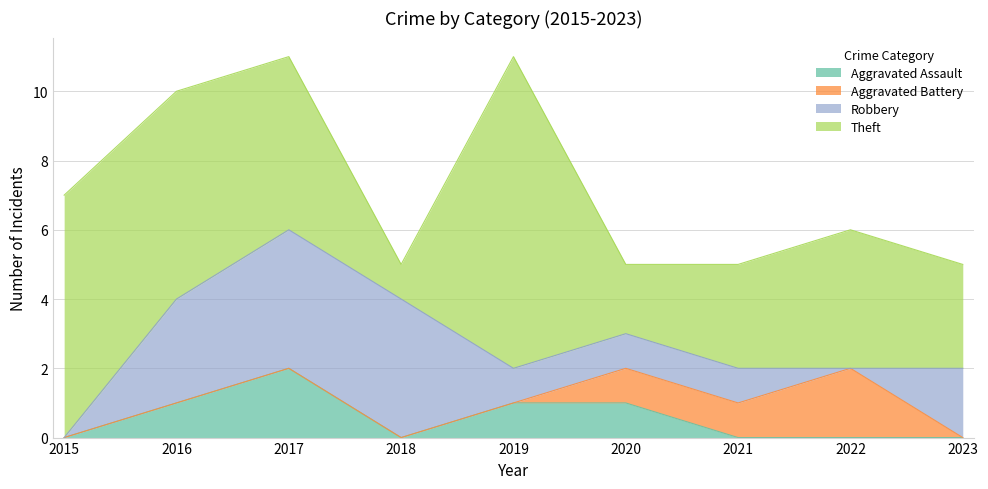

Reading left to right, extract all data points from this chart.

Aggravated Assault: 2015=0	2016=1	2017=2	2018=0	2019=1	2020=1	2021=0	2022=0	2023=0
Aggravated Battery: 2015=0	2016=0	2017=0	2018=0	2019=0	2020=1	2021=1	2022=2	2023=0
Robbery: 2015=0	2016=3	2017=4	2018=4	2019=1	2020=1	2021=1	2022=0	2023=2
Theft: 2015=7	2016=6	2017=5	2018=1	2019=9	2020=2	2021=3	2022=4	2023=3